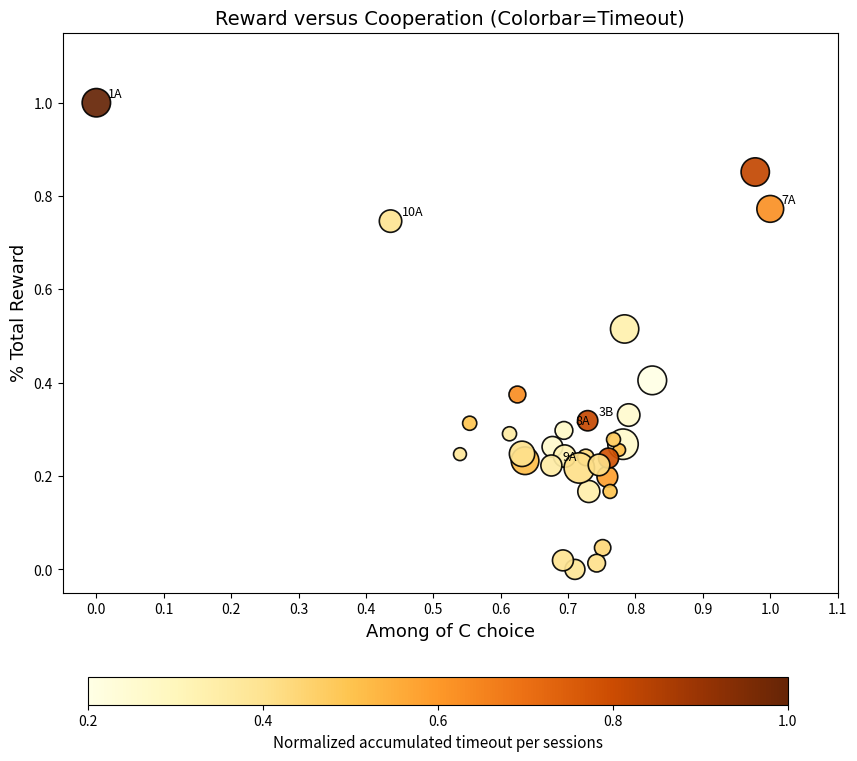

What is the range of Y values (max minus min)?

1.0